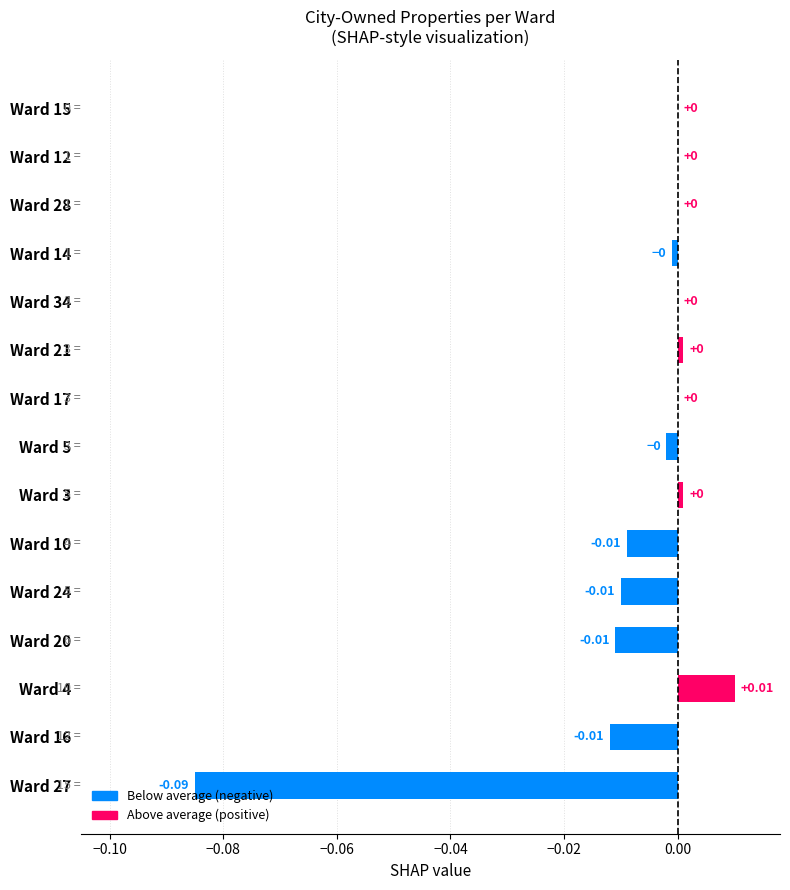

Count the number of data series in this chart.

1